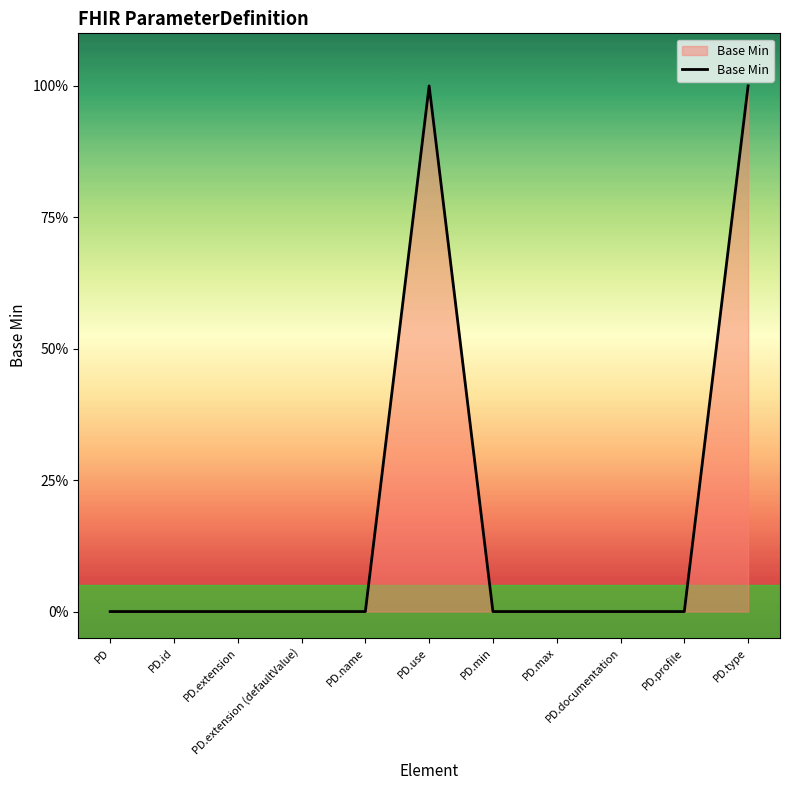

Between PD.type and PD.extension, which is larger?

PD.type